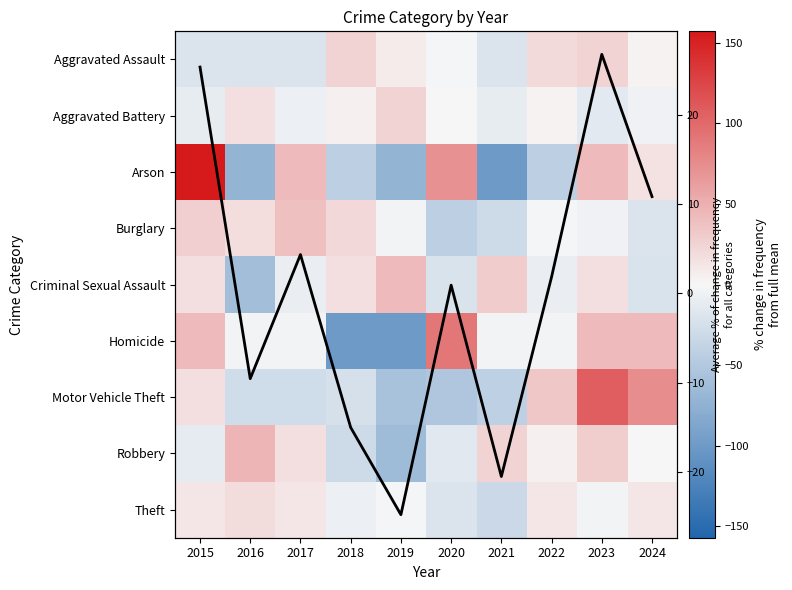

Between 2024 and 2022, which is larger?

2022